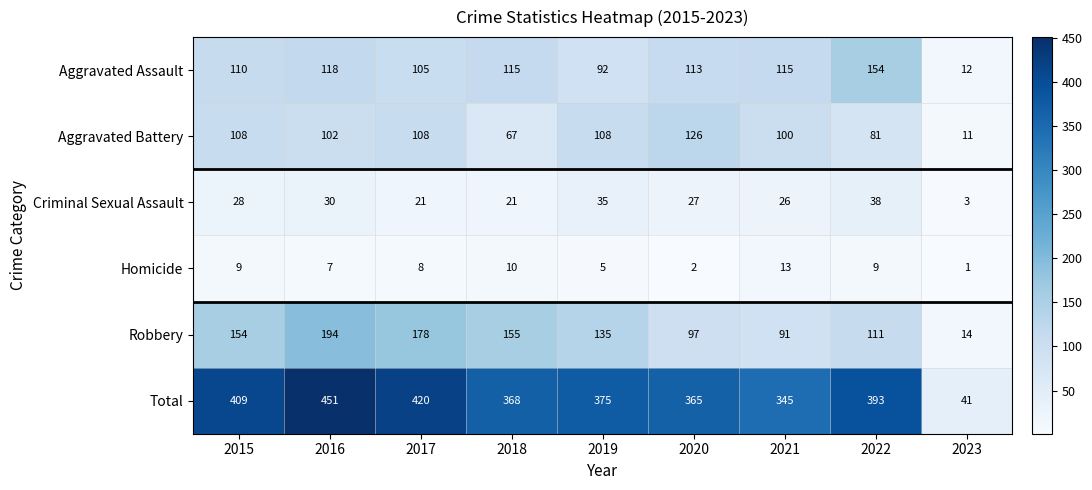

At how many categories does at least one series exceed 51?

8